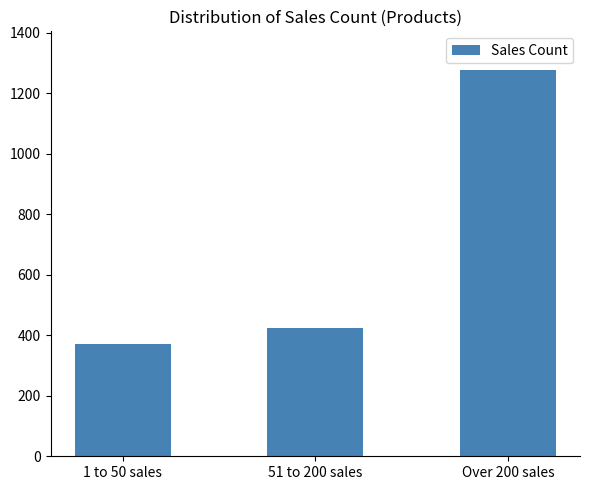

At which category does the chart reach its minimum across all series?

1 to 50 sales